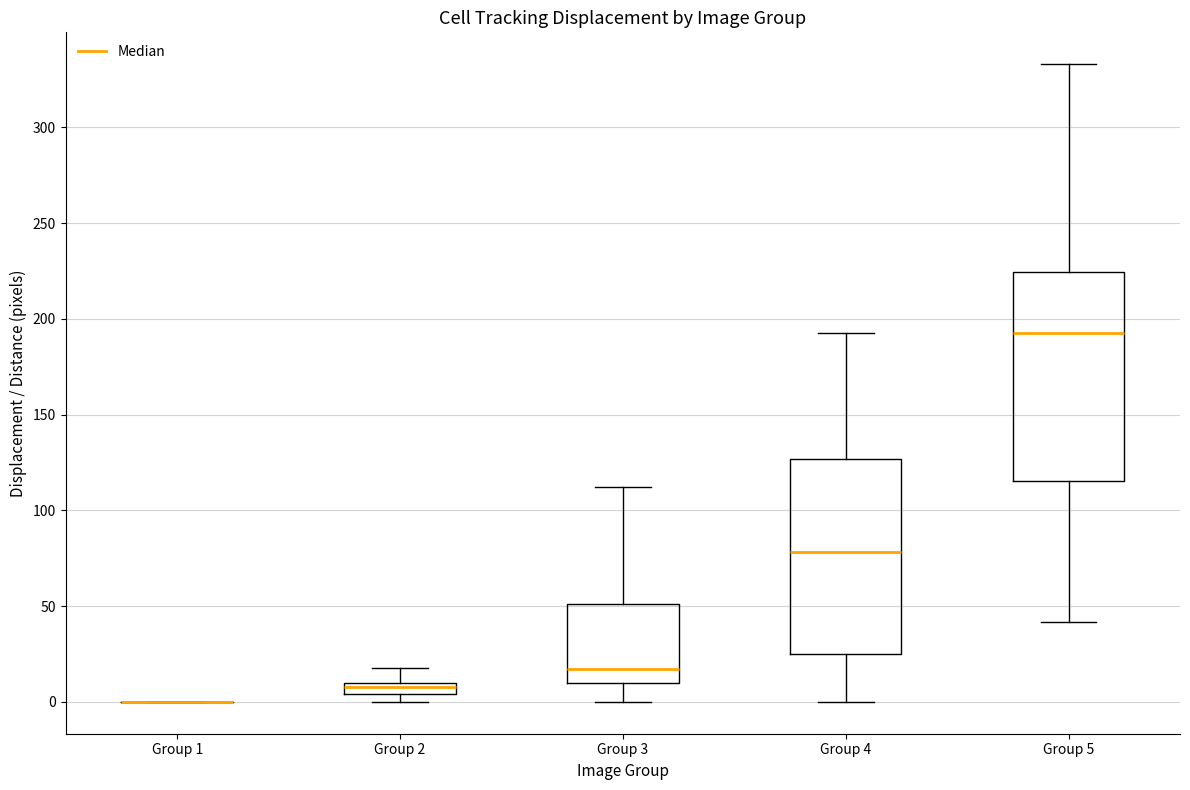

Where is the upper edge of the box for Group 4 on the y-axis? The values are not printed on the chart, so give them approximately, as read against the axis.

125